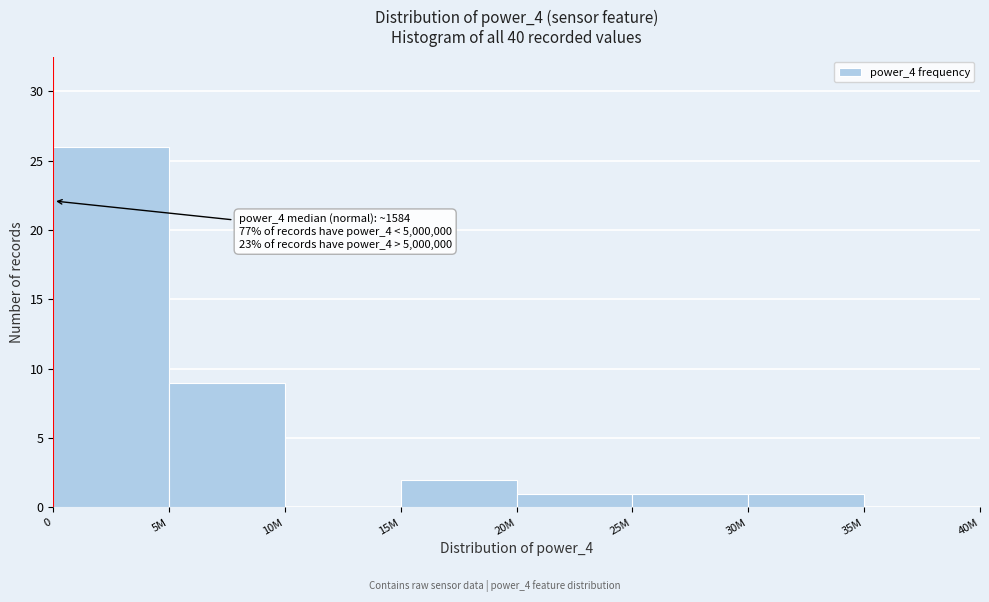

Reading left to right, transcribe all the data shown in this chart.

0=26	5M=9	10M=0	15M=2	20M=1	25M=1	30M=1	35M=0